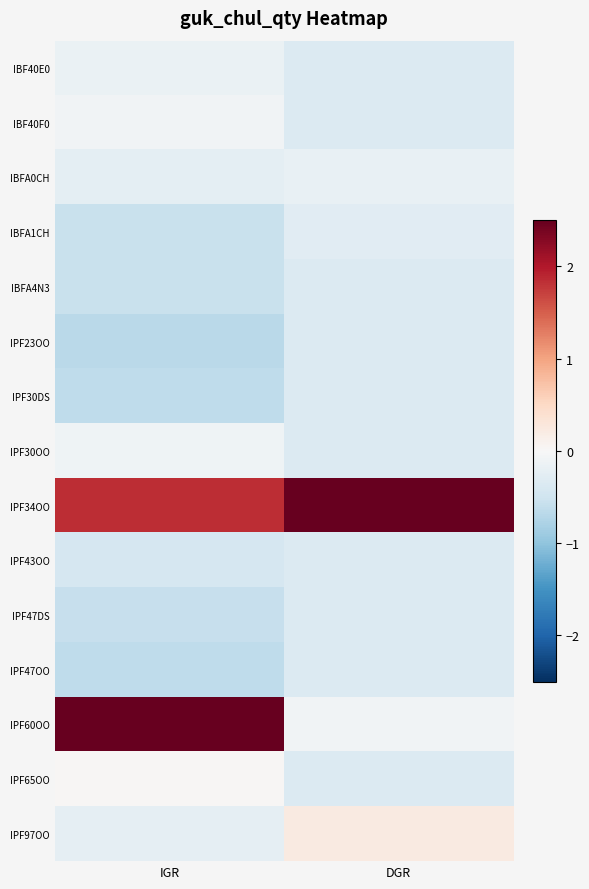

List the series in order of their peak value, lowest first.

IBFA4N3, IPF23OO, IPF30DS, IPF43OO, IPF47DS, IPF47OO, IBFA1CH, IBFA0CH, IBF40E0, IPF30OO, IBF40F0, IPF65OO, IPF97OO, IPF60OO, IPF34OO